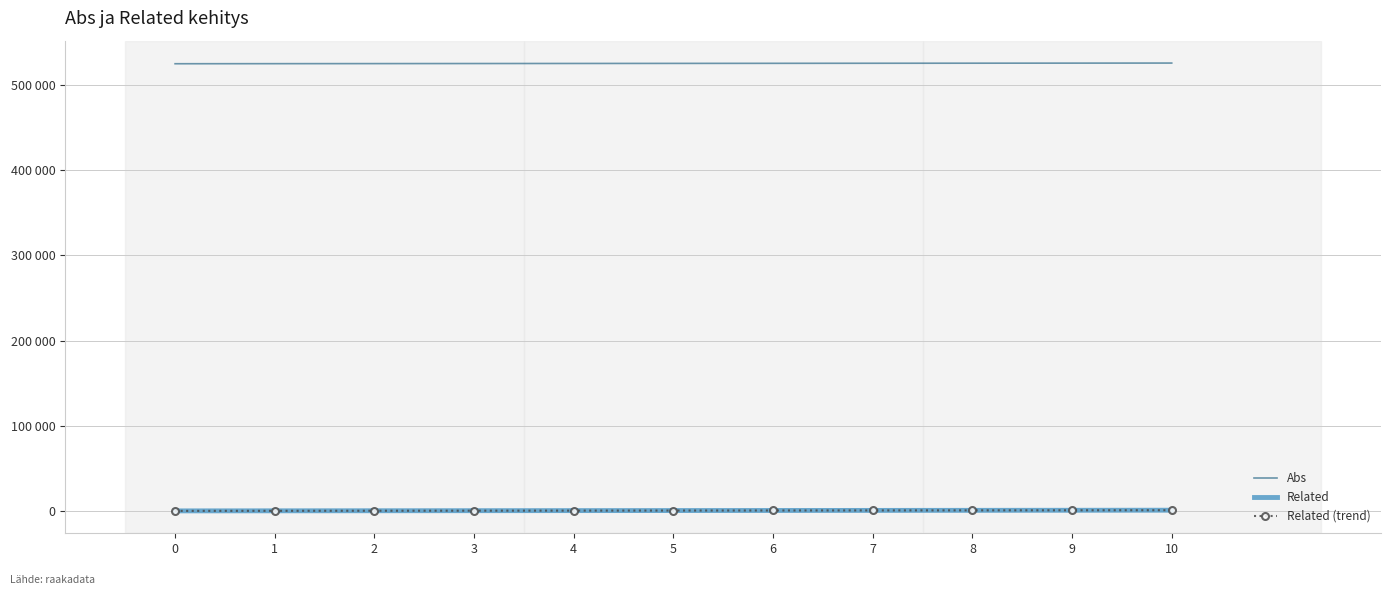

Count the number of categories in the chart.

11